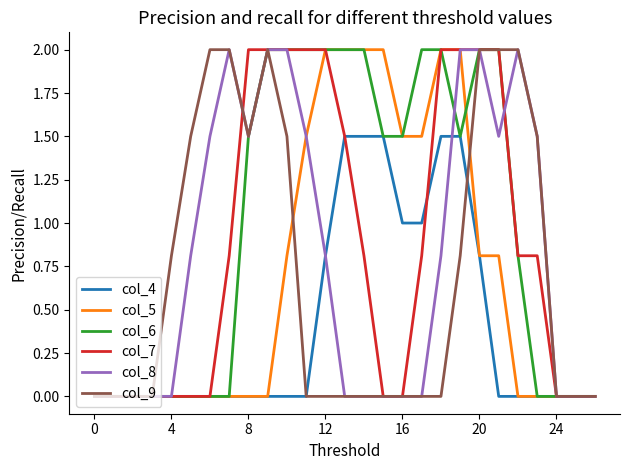

Which series has the largest total across all categories?

col_6